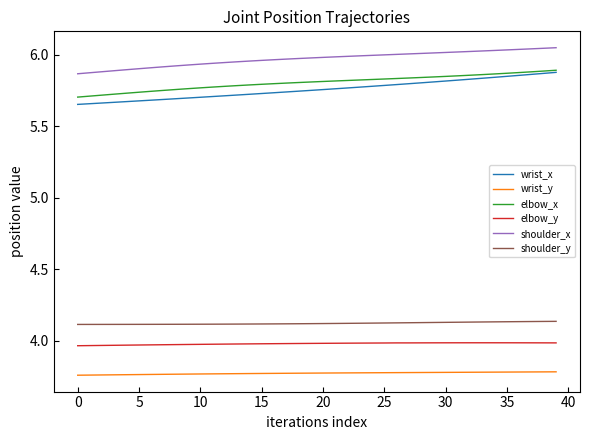

What is the sum of all wrist_x values?

230.2